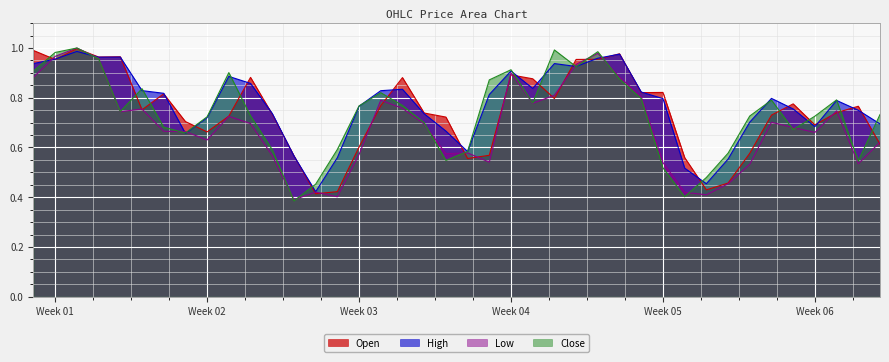

At which category does High reach its first local peak?

2023-01-03